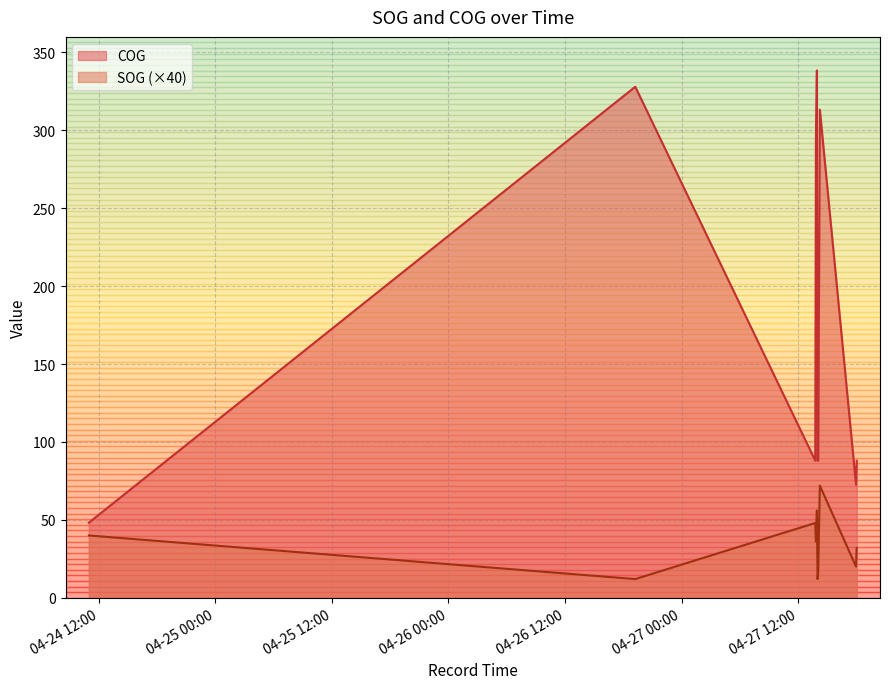

True or false: SOG and COG cross at least once.

False